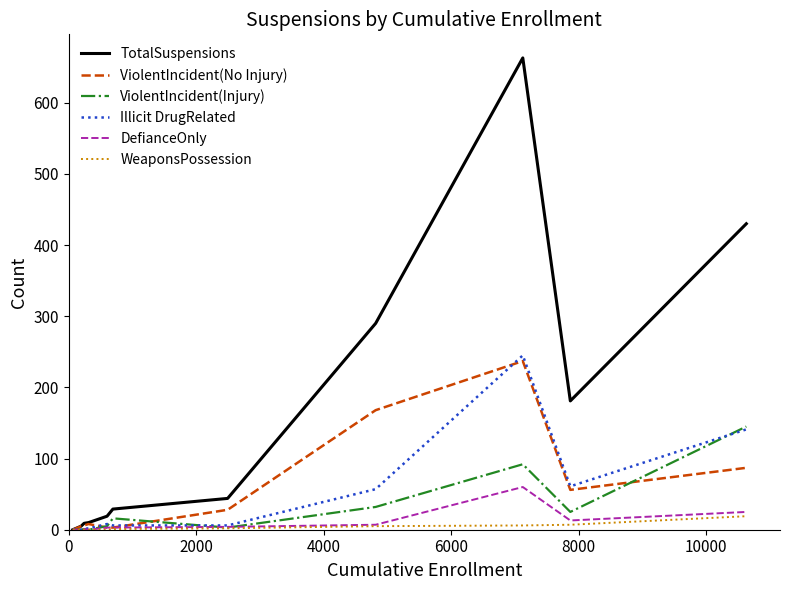

What is the highest value of the ViolentIncident(Injury) series?

145